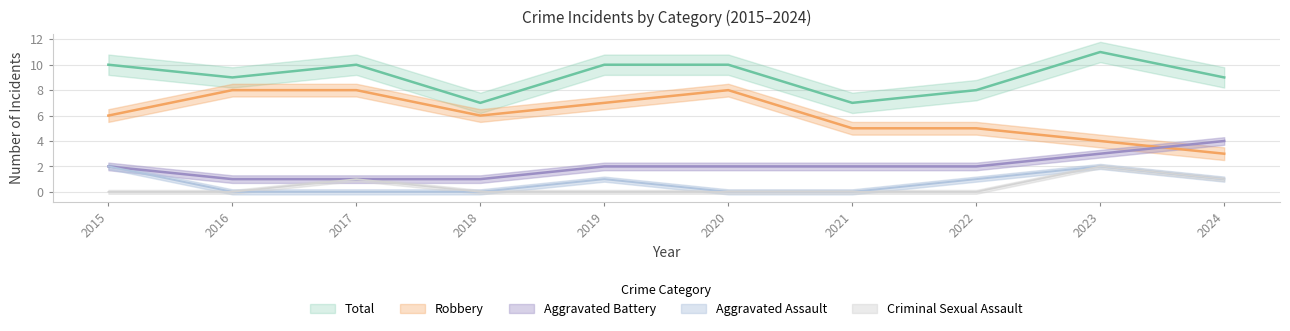

What is the value of the Total point at the 6th from the left?

10